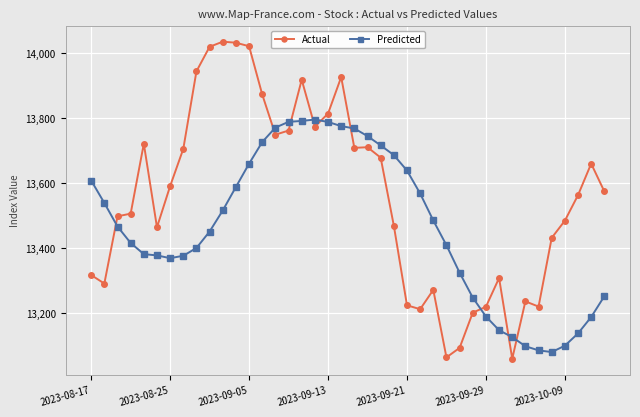

Rank the series by their average value, from highest to lowest.

Actual, Predicted